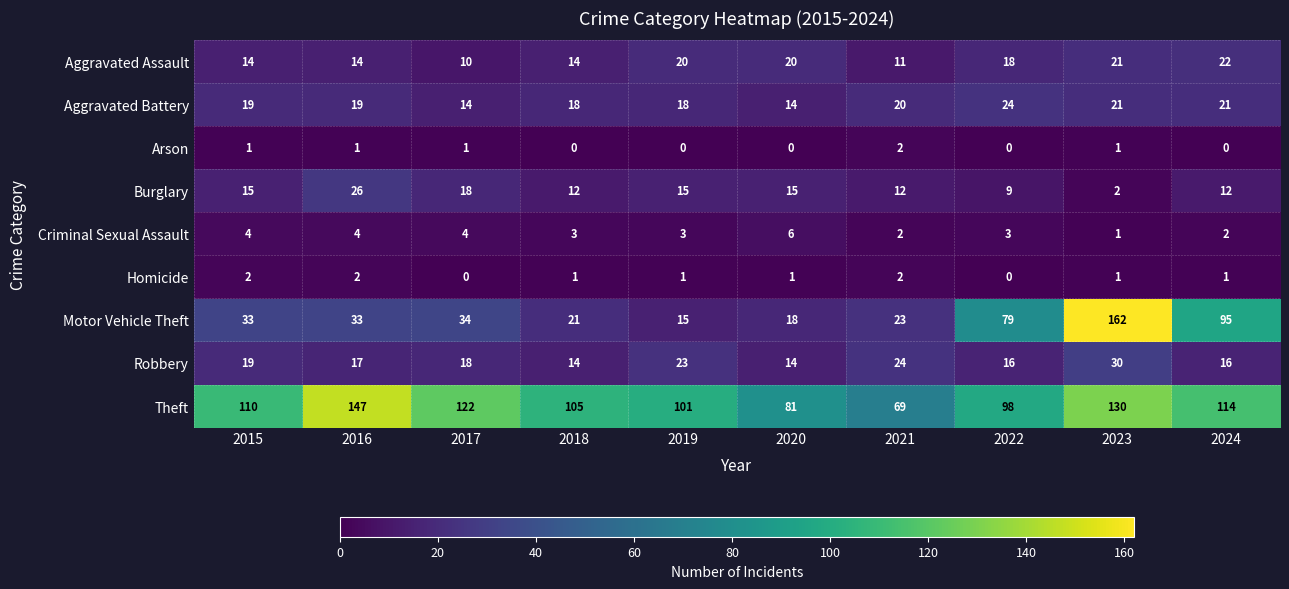

What is the sum of the Aggravated Battery values at 2018 and 2015?

37